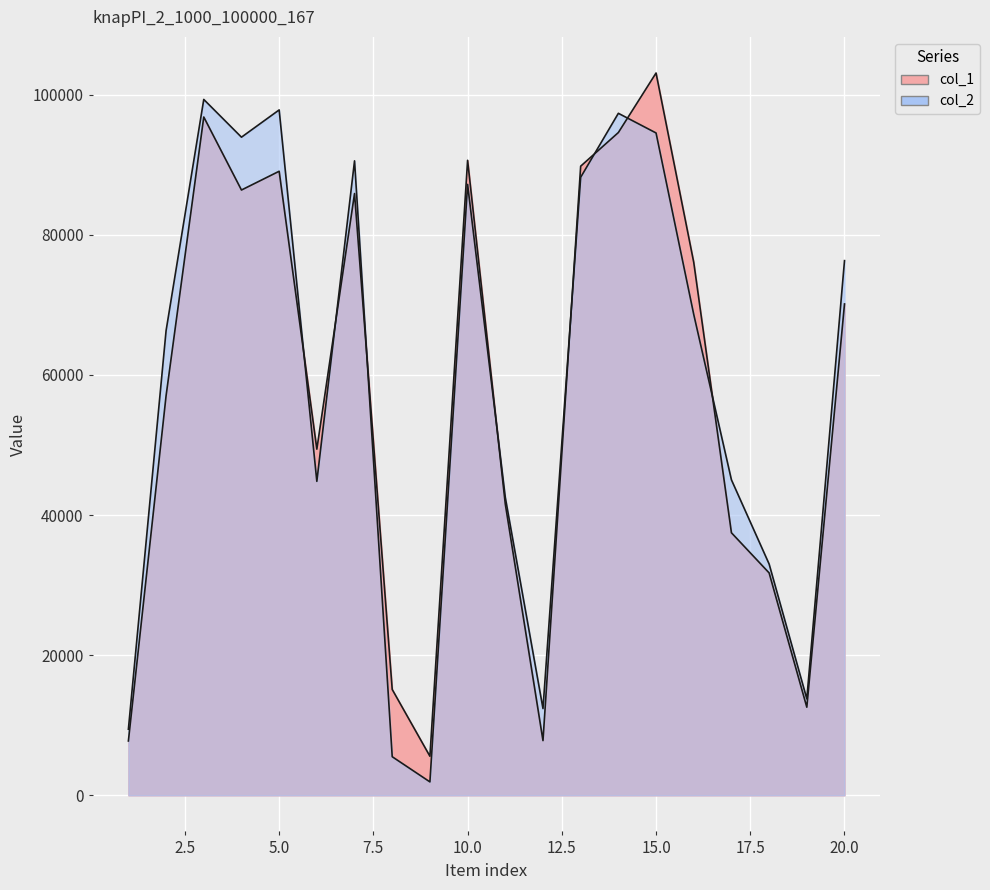

What is the difference between the col_1 values at 19 and 12?

4768